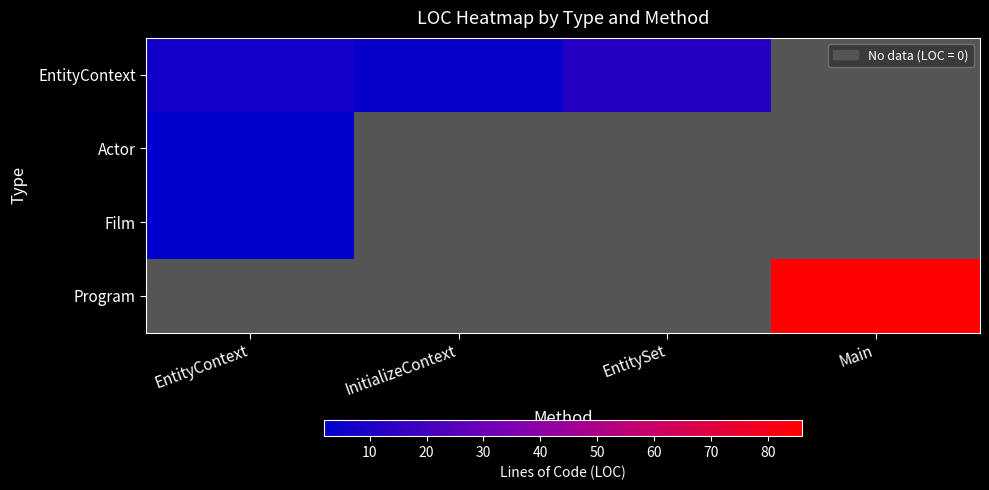

How many series are shown in this chart?

4